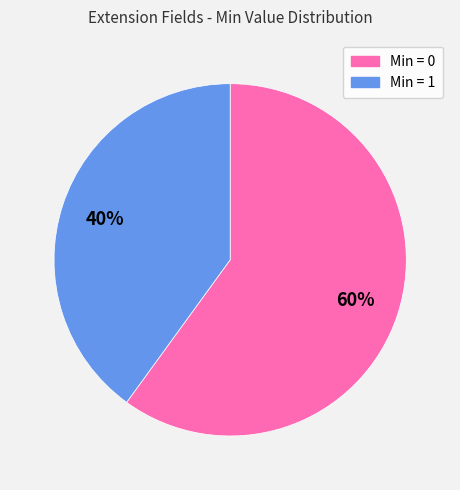

To the nearest percent, what is the average slice percentage?

50%